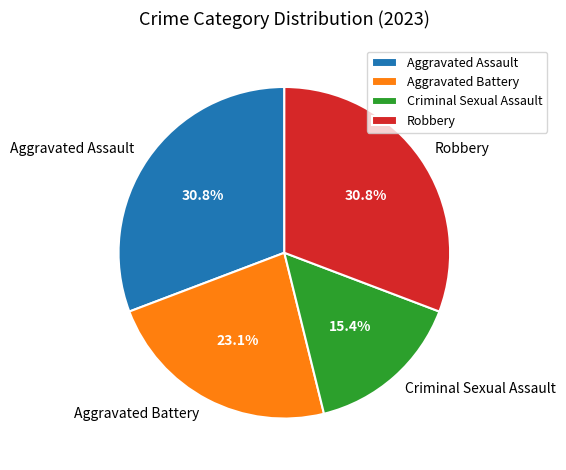

Is it true that Criminal Sexual Assault is 15% of the pie?

True